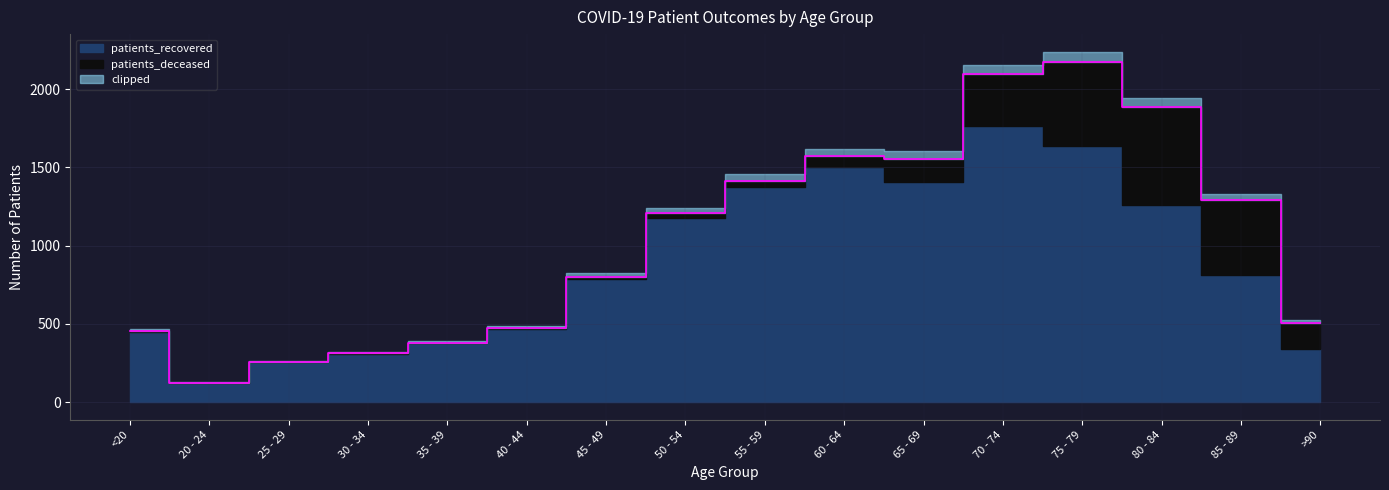

Reading left to right, list all the values displayed in this chart.

patients_deceased: 2	0	1	3	5	3	14	31	43	72	149	331	538	626	480	167
patients_recovered: 450	125	255	311	376	470	786	1175	1373	1500	1406	1763	1636	1261	810	340